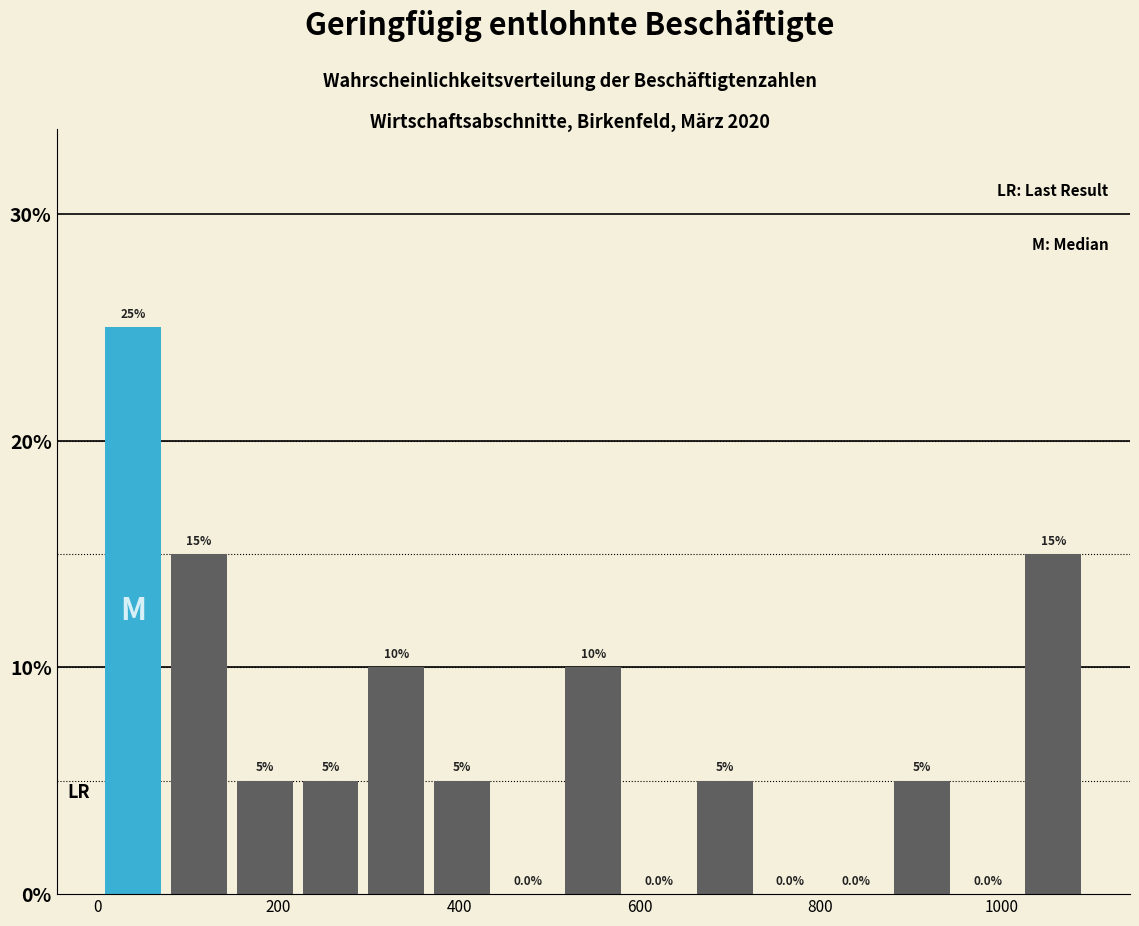

Read against the x-axis, roughly where is the centre of the tallest bar?

40